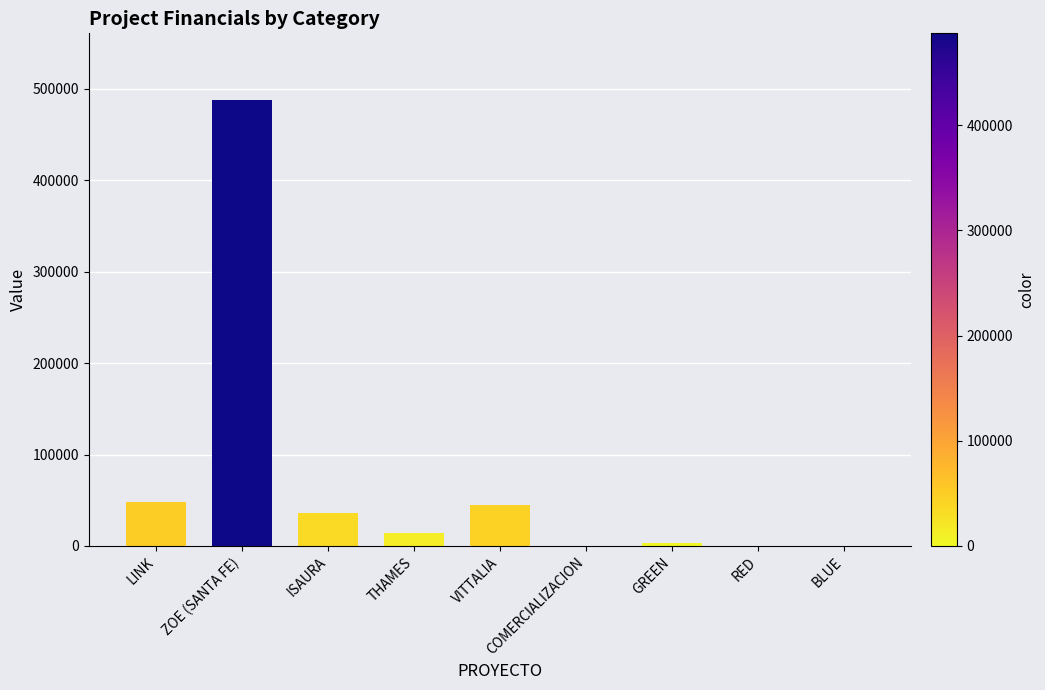

What is the change in value from ZOE (SANTA FE) to THAMES?

-472599